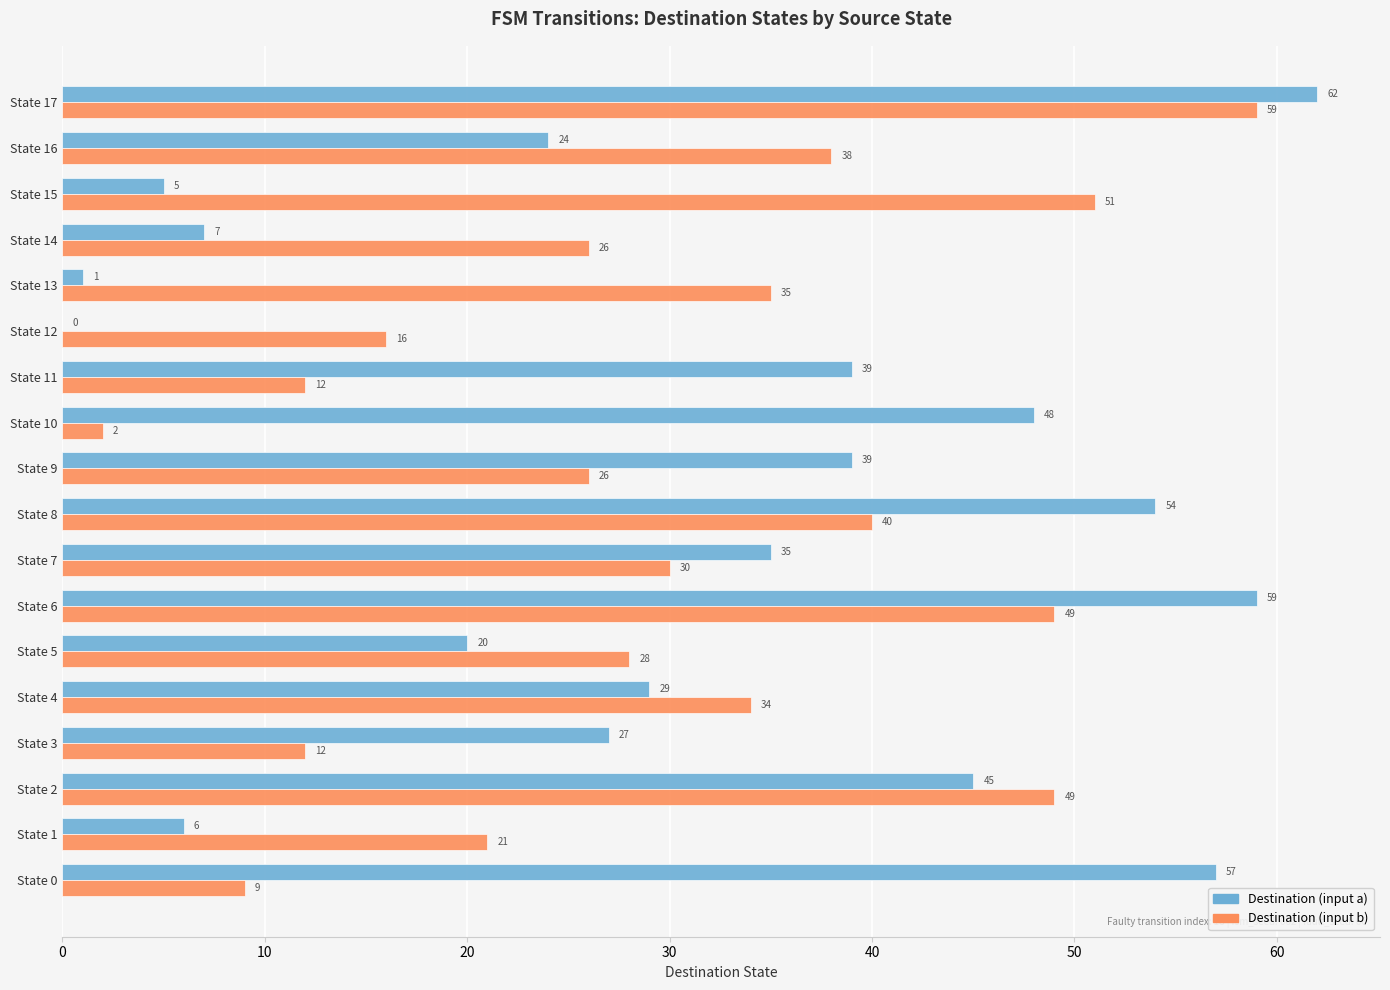

The Destination (input a) series shows 59 at State 6. True or false?

True